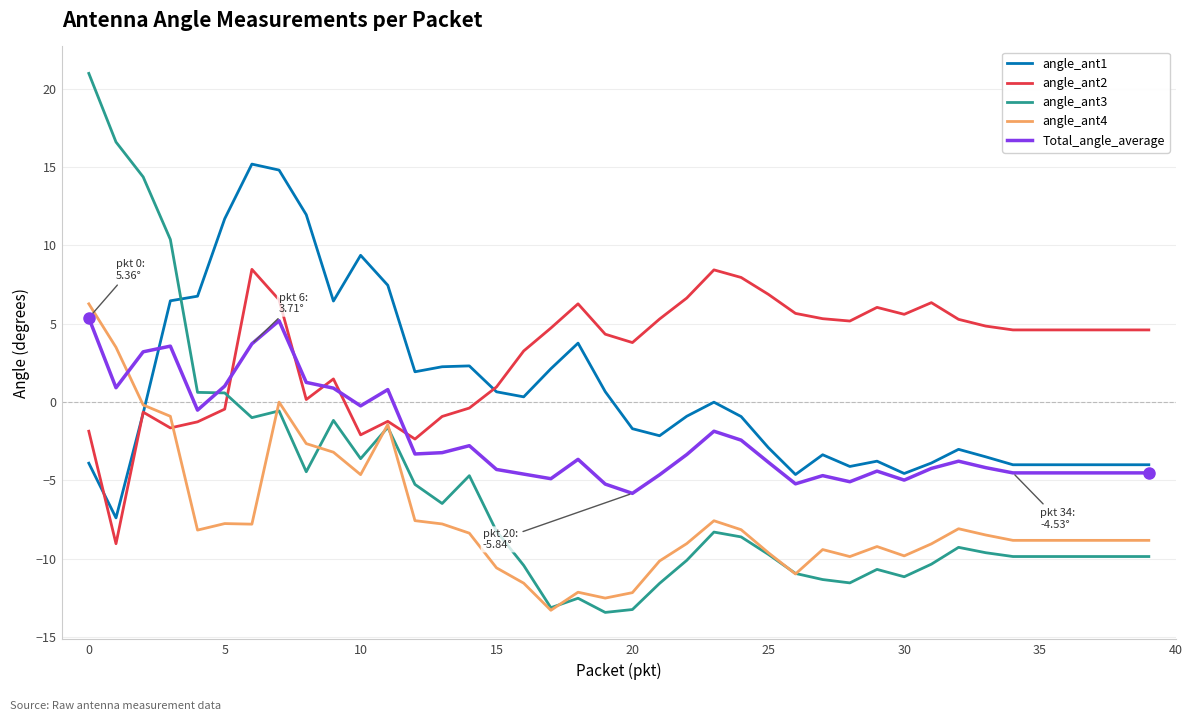

How many intersections are there between angle_ant1 and Total_angle_average?

1